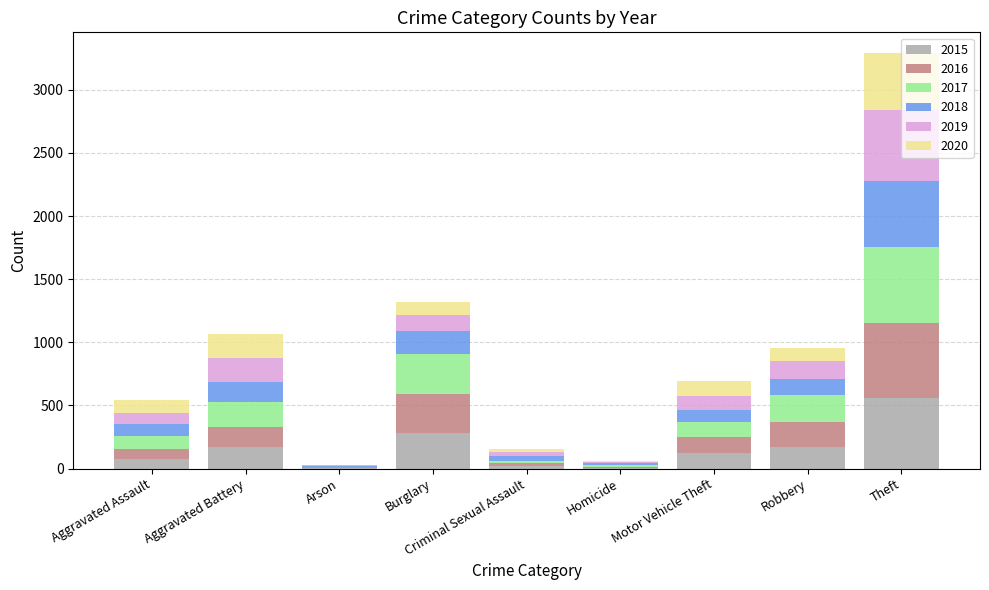

What is the maximum value for 2015?

561